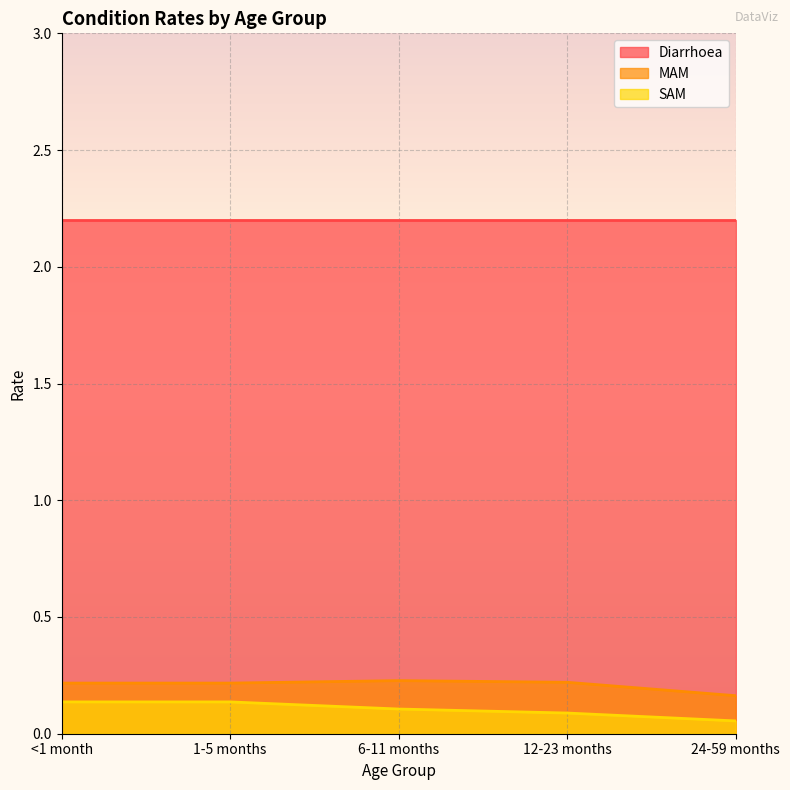

True or false: SAM and MAM intersect in this chart.

False